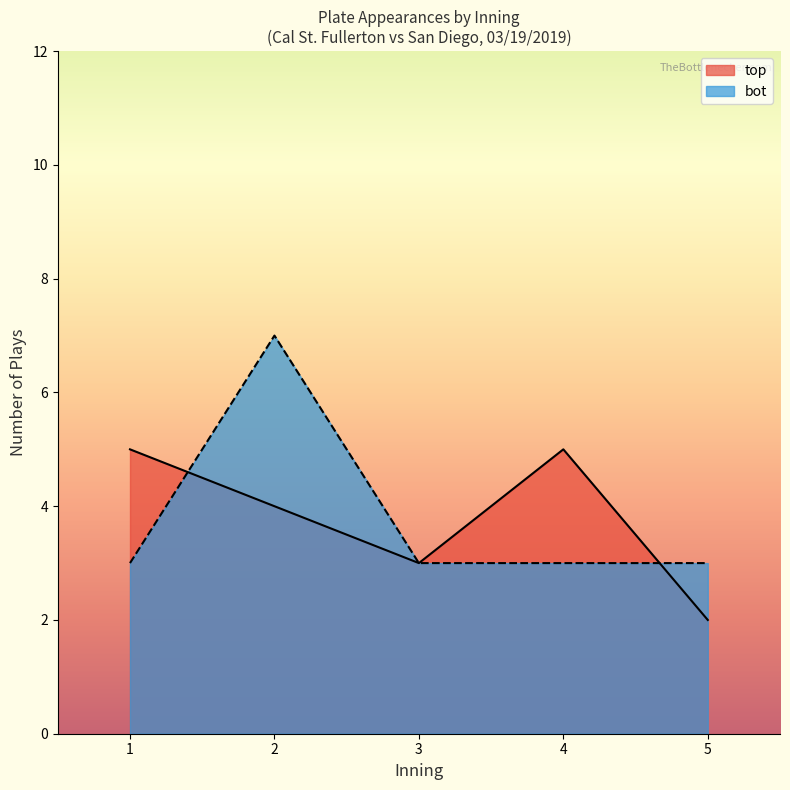

True or false: bot has a value of 3 at 1.

True